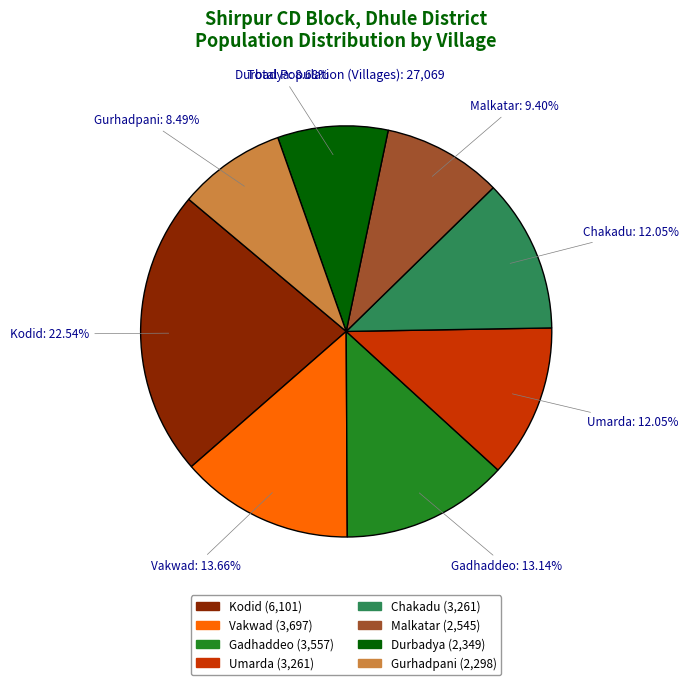

How many slices are in this pie chart?

8